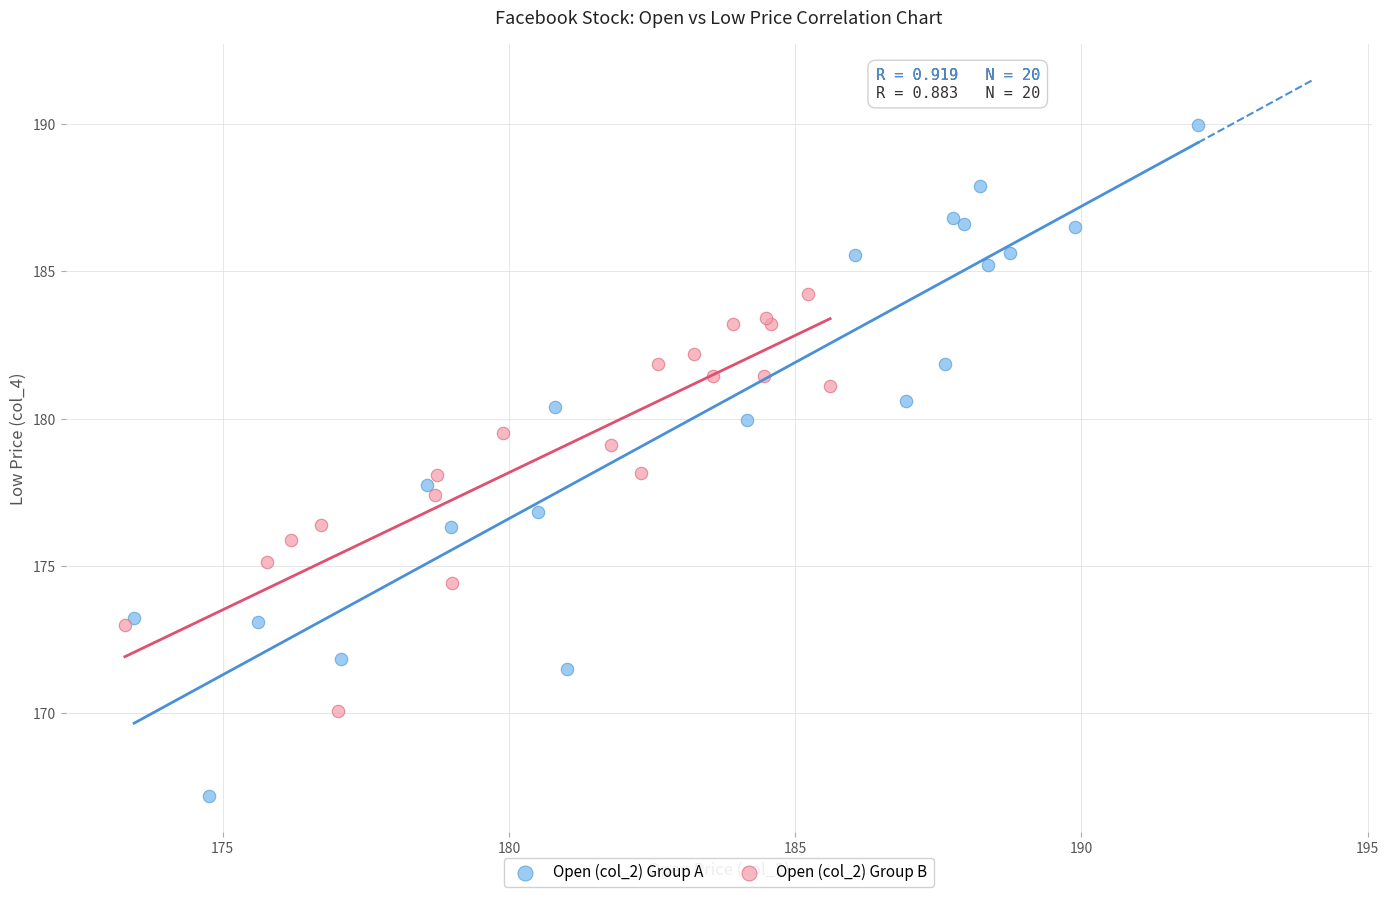

Which series reaches the maximum Y coordinate?

Open (col_2) Group A